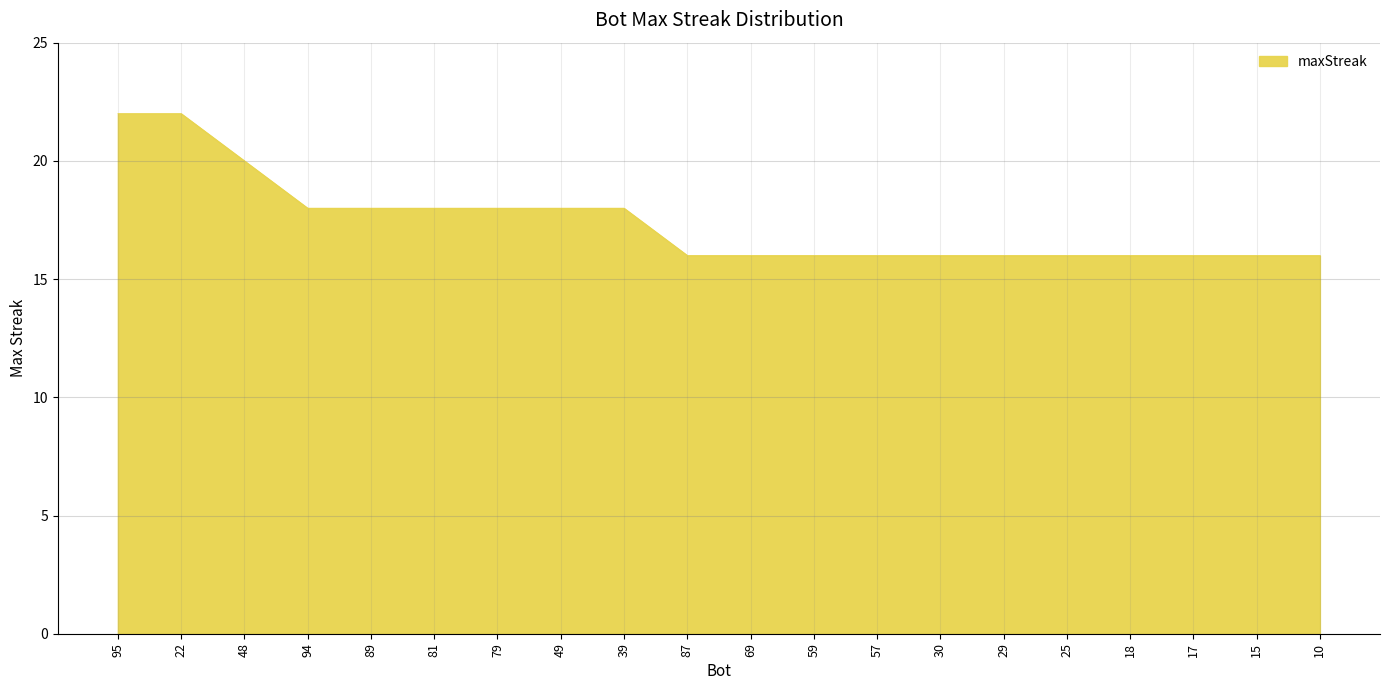

What is the change in value from 22 to 89?

-4